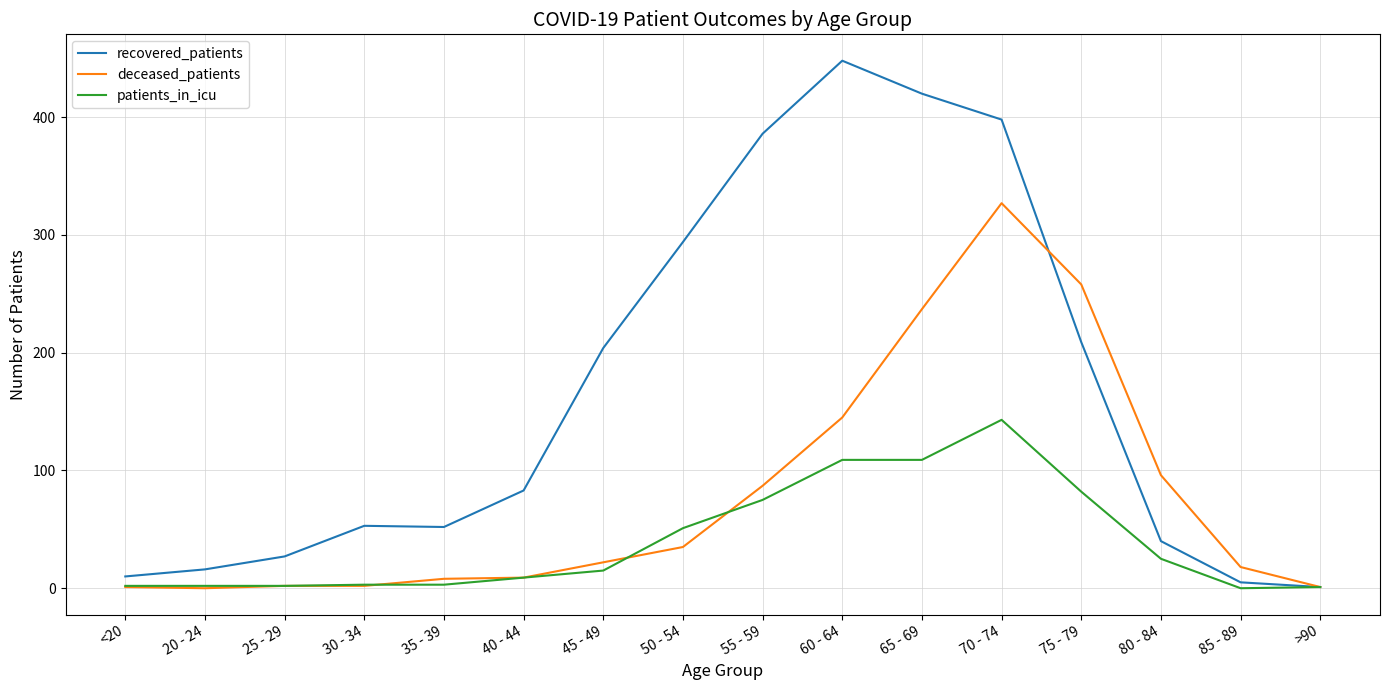

Which series has the largest range (max minus min)?

recovered_patients